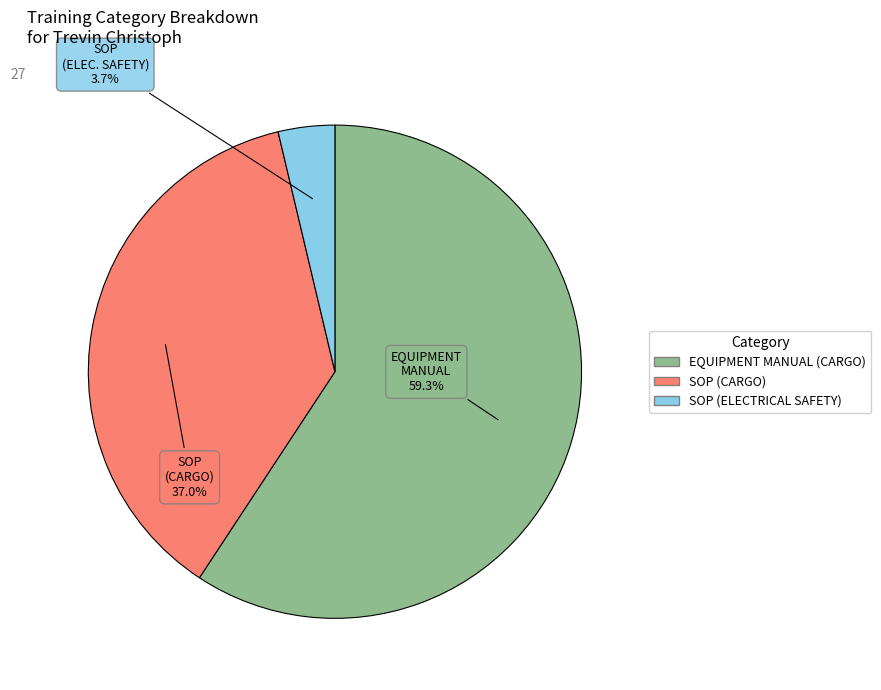

To the nearest percent, what is the difference between the largest and smallest slice percentages?

56%